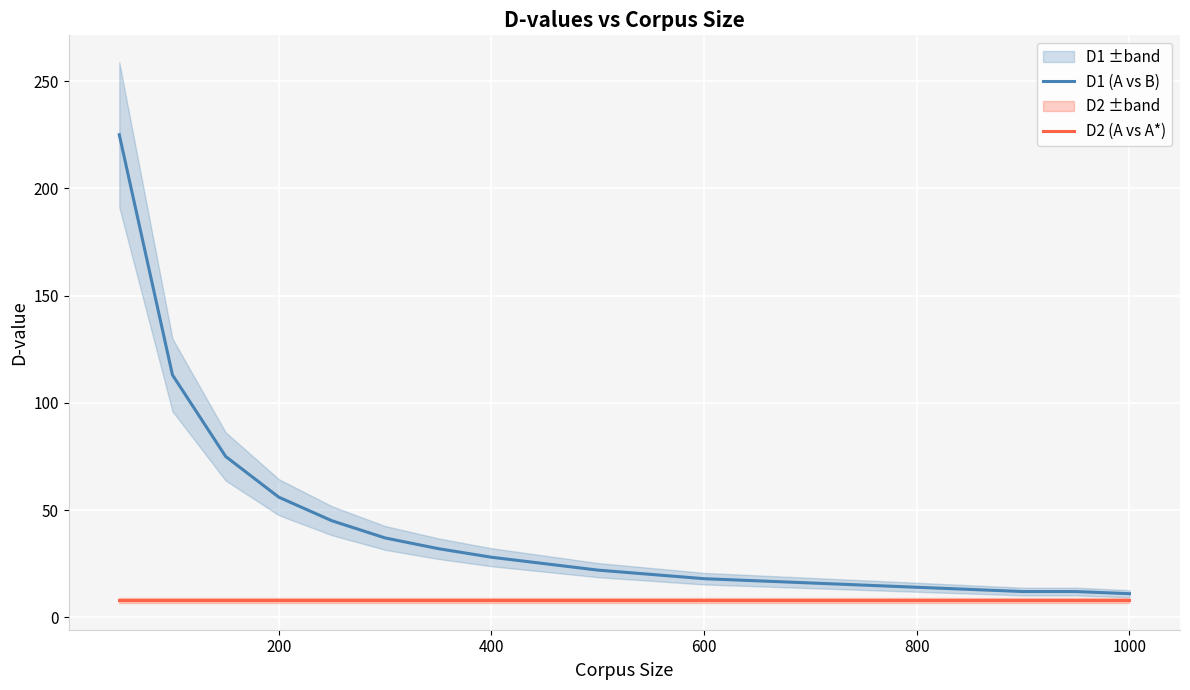

The value of D1 (A vs B) at 600 is 9. True or false?

False